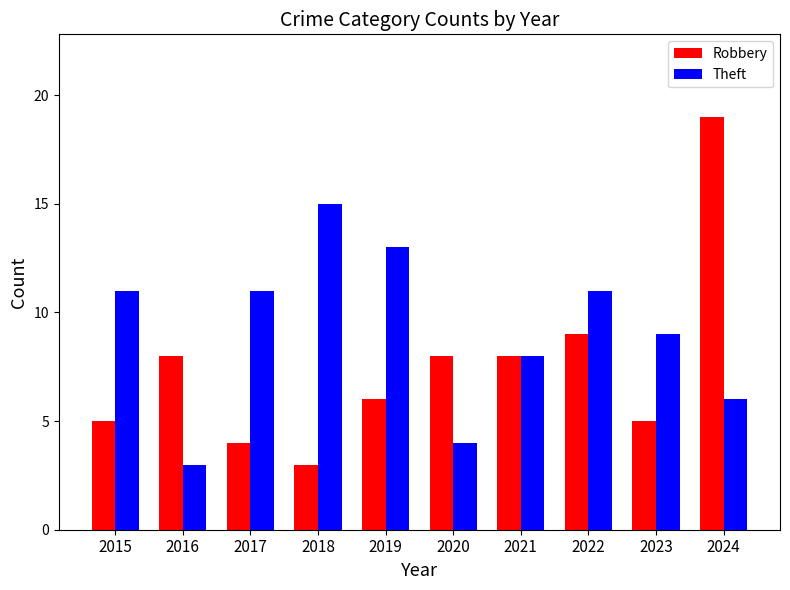

What is the sum of the Robbery values at 2016 and 2020?

16